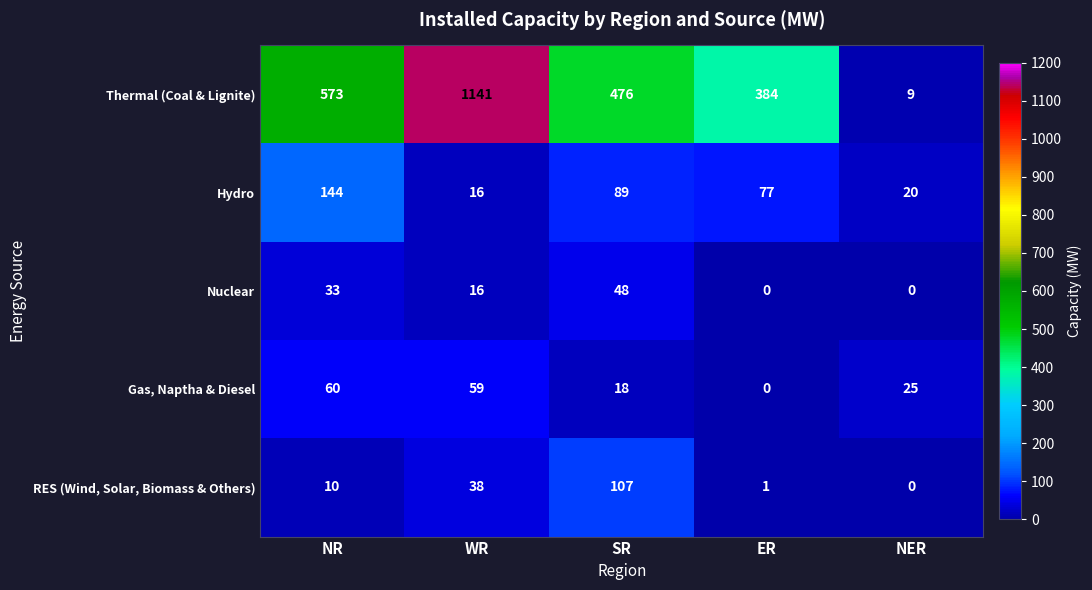

At which category is the sum across all series the highest?

WR